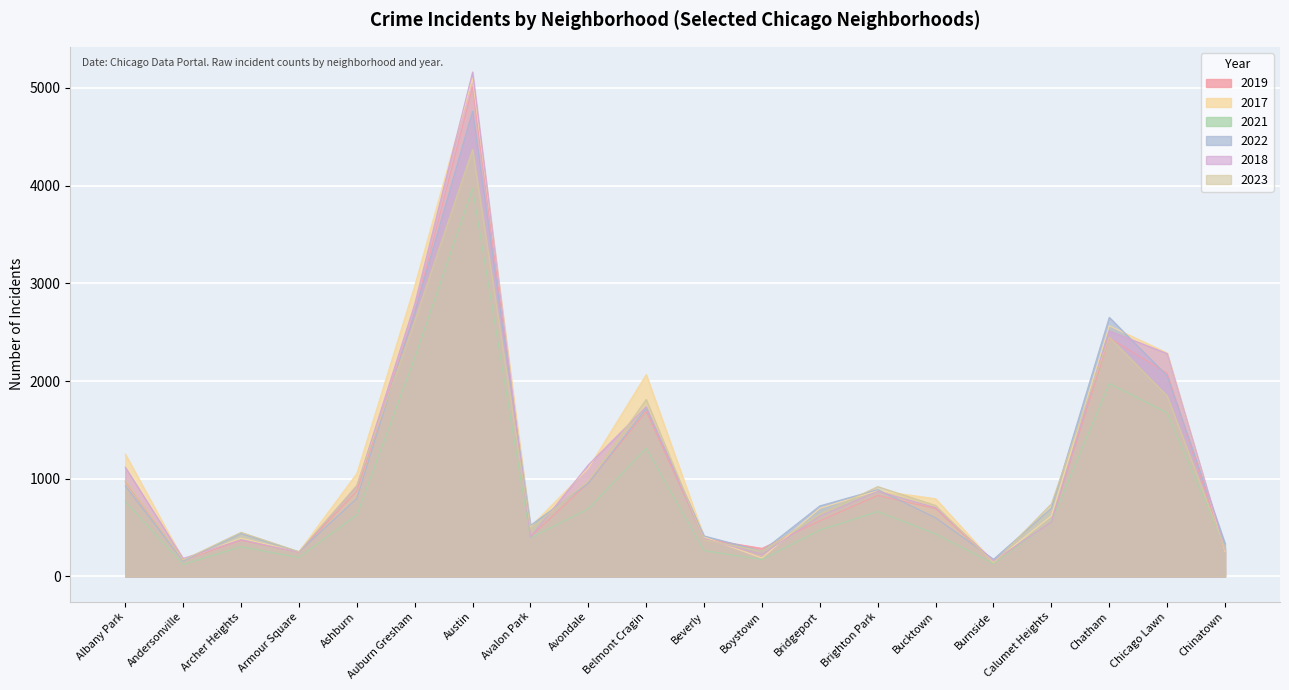

Which category has the highest value in the 2017 series?

Austin